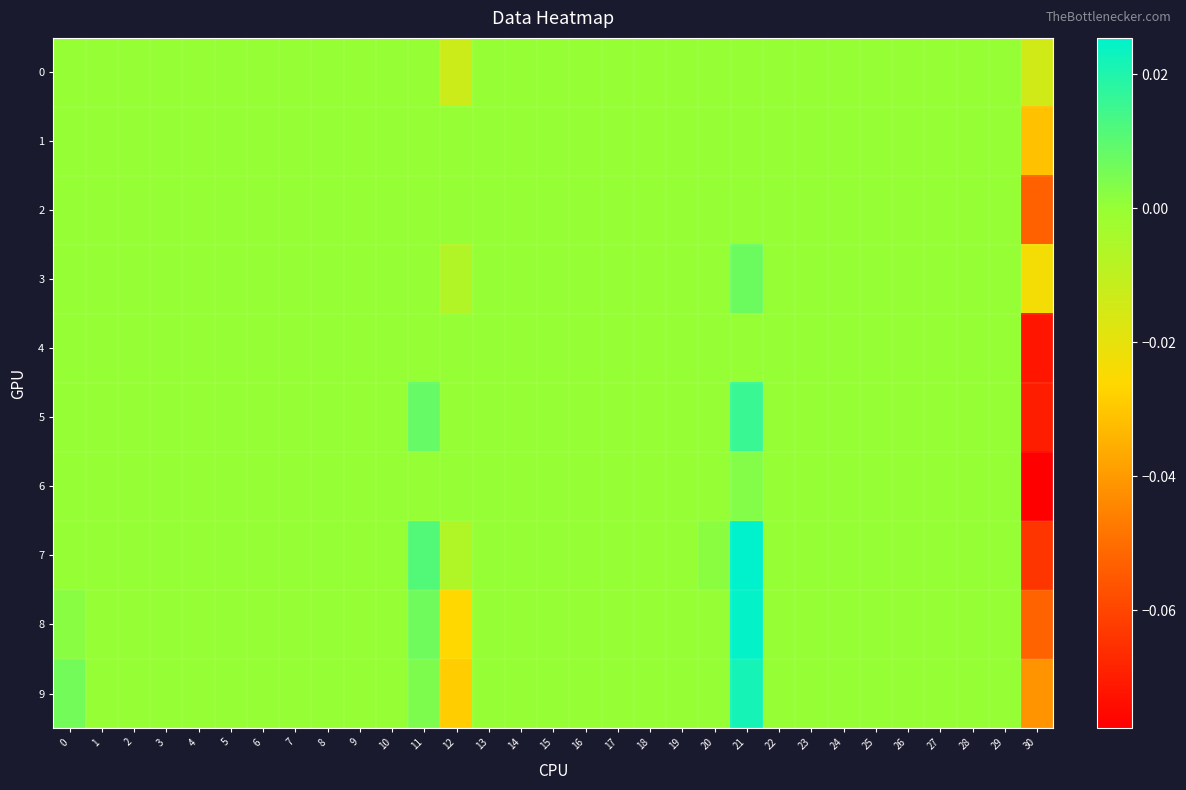

How many categories are shown in the chart?

31